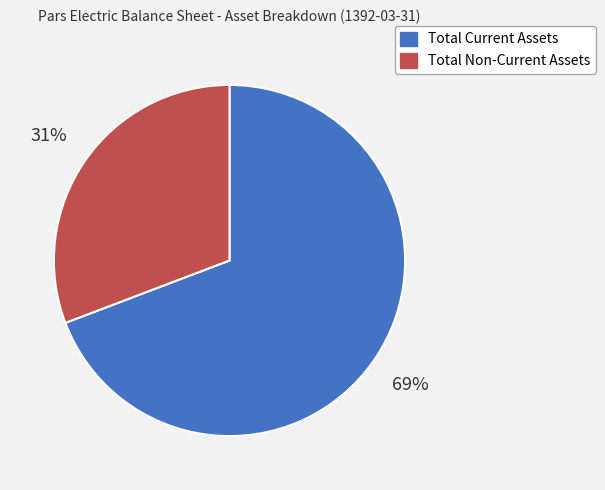

How many slices are in this pie chart?

2